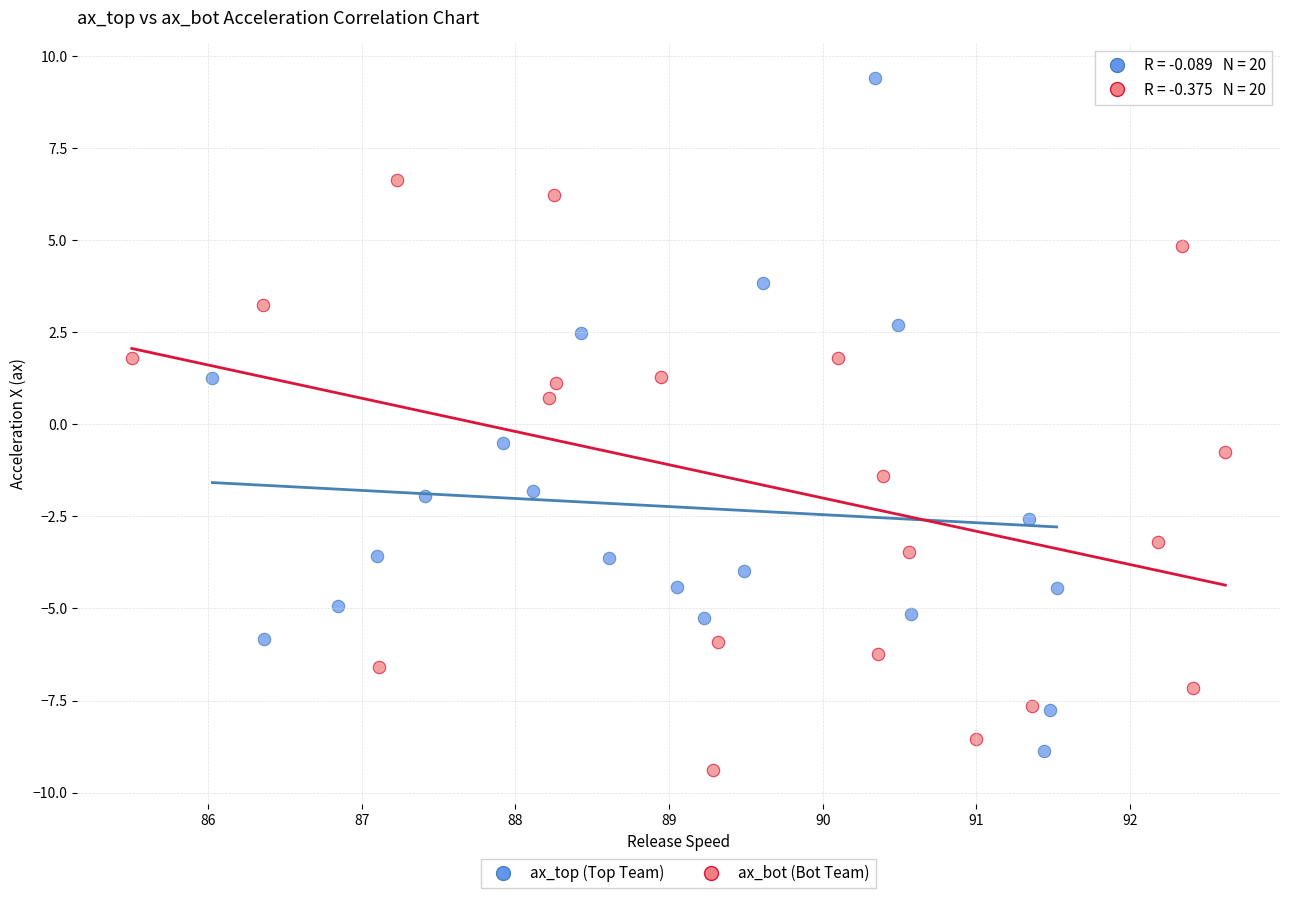

Which series reaches the minimum Y coordinate?

ax_bot (Bot Team)